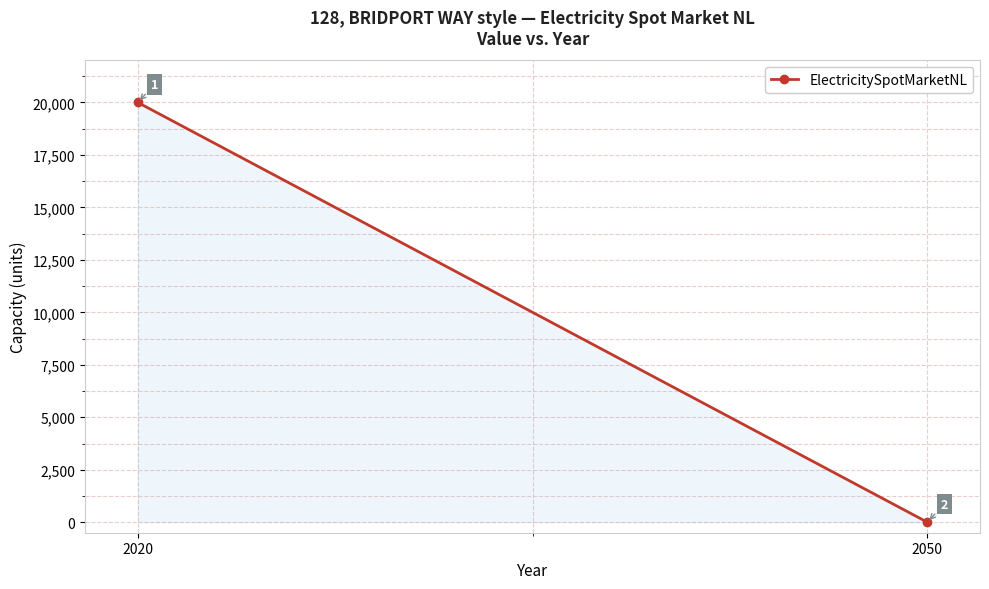

Which label corresponds to the largest value in the chart?

2020